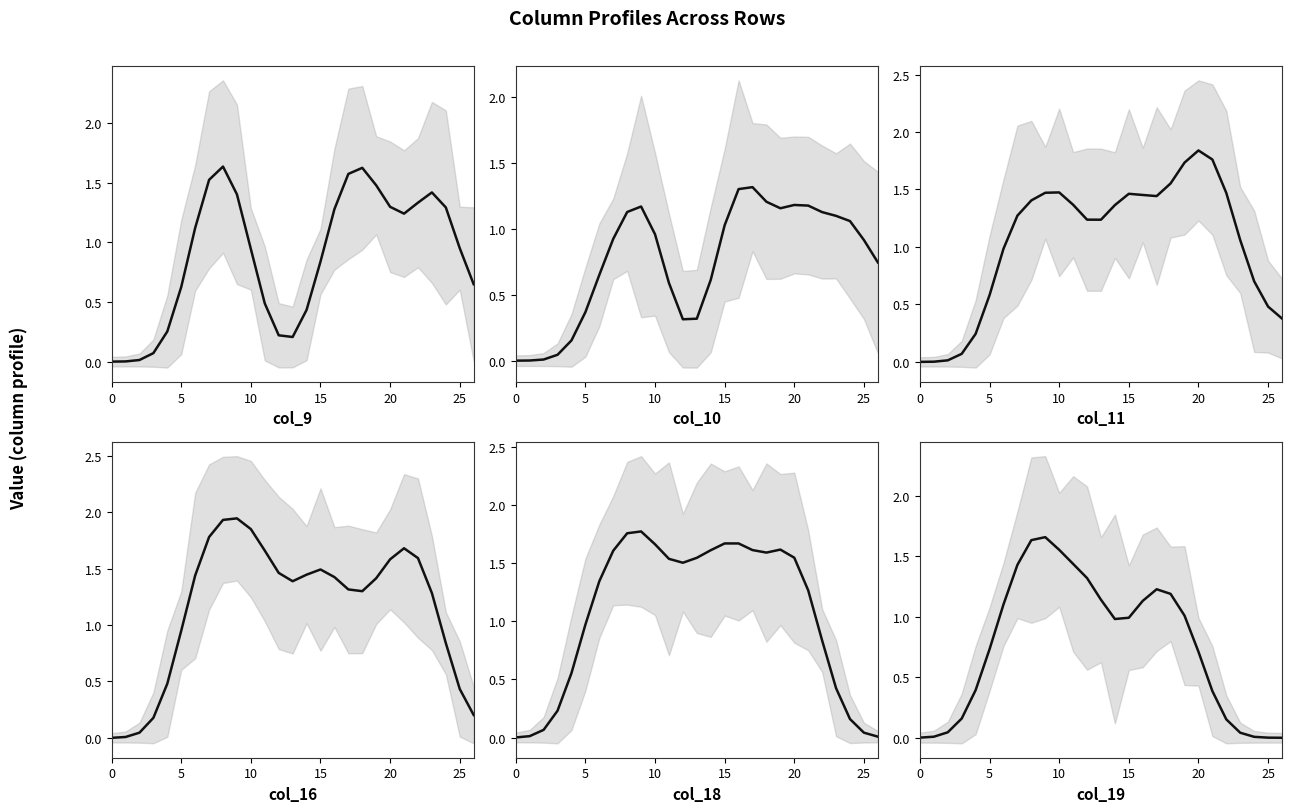

What is the label of the 10th point from the left?

9